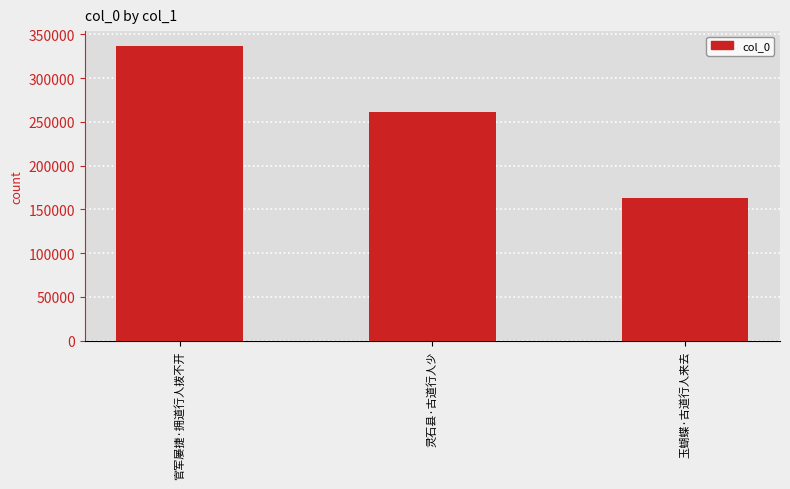

Rank the categories by value from highest to lowest.

官军屡捷·拥道行人拨不开, 灵石县·古道行人少, 玉蝴蝶·古道行人来去